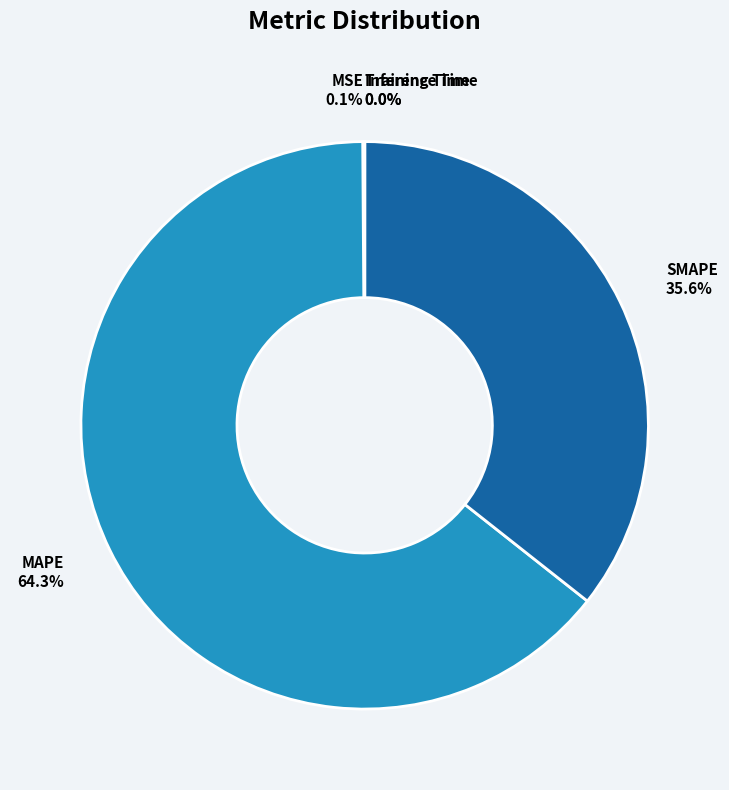

Between SMAPE 35.6% and MAPE 64.3%, which is larger?

MAPE 64.3%